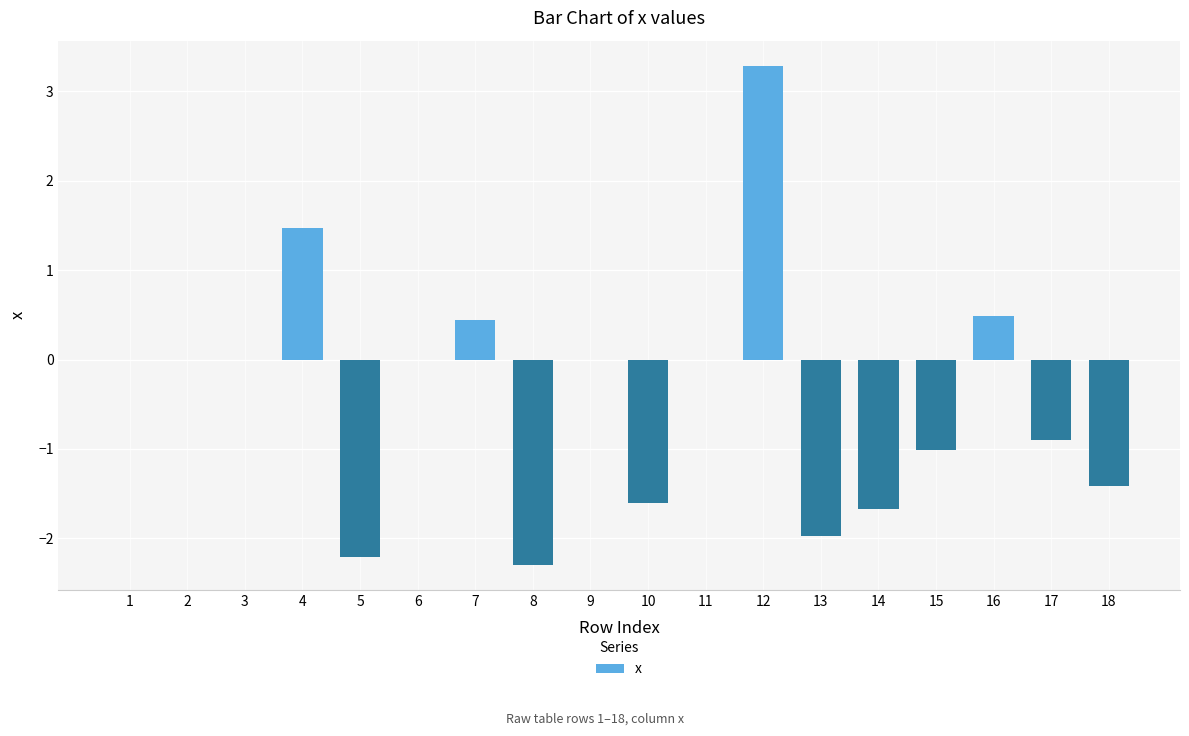

Are the bars grouped side by side (vs. stacked)?

No